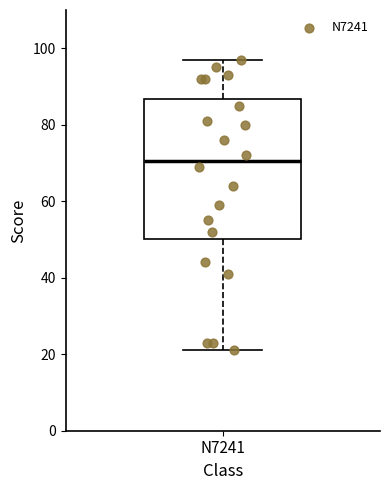

Read this box plot against the y-axis: the position of the median line, the range covered by the box, and the ends of both whiskers. The values are not printed on the chart, so give them approximately, as read against the axis.

median 70, box 50 to 86, whiskers 22 to 98